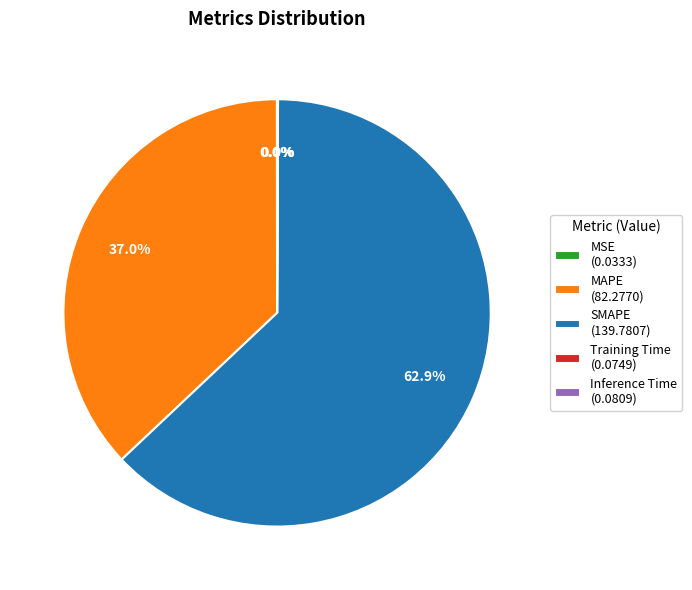

To the nearest percent, what is the difference between the largest and smallest slice percentages?

63%